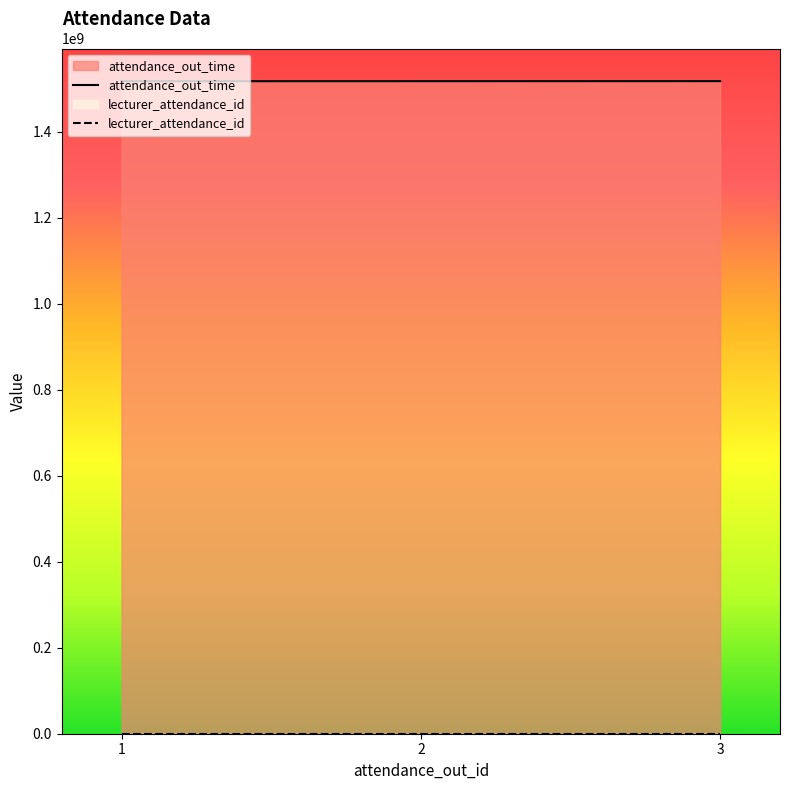

Is it true that attendance_out_time equals 1518073200 at 2?

True